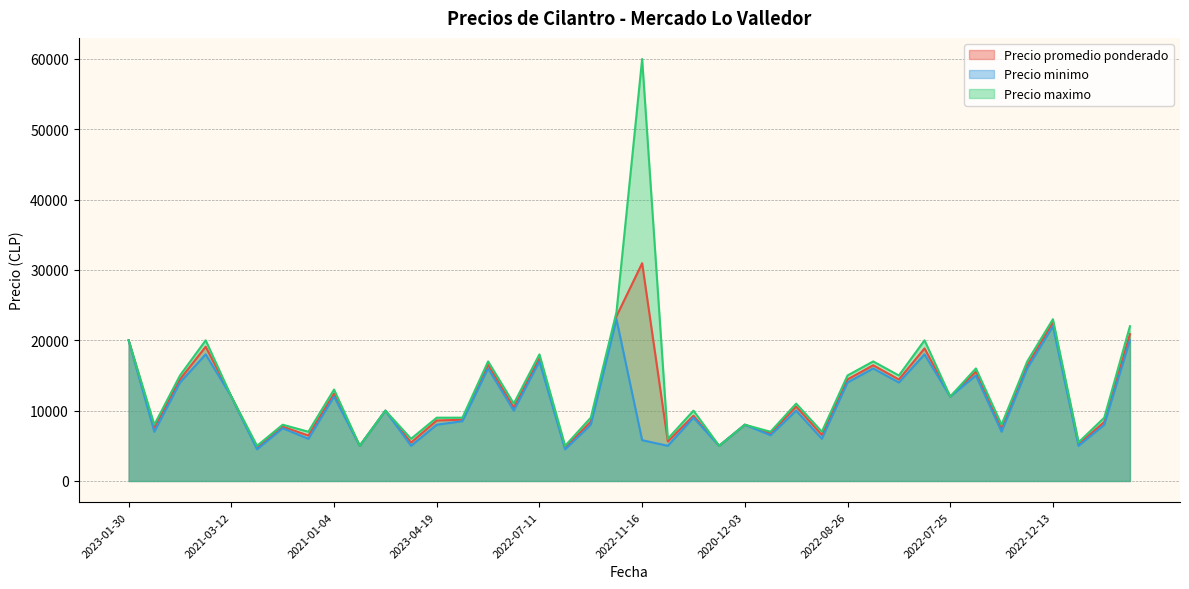

What is the average value of the Precio promedio ponderado series?

11967